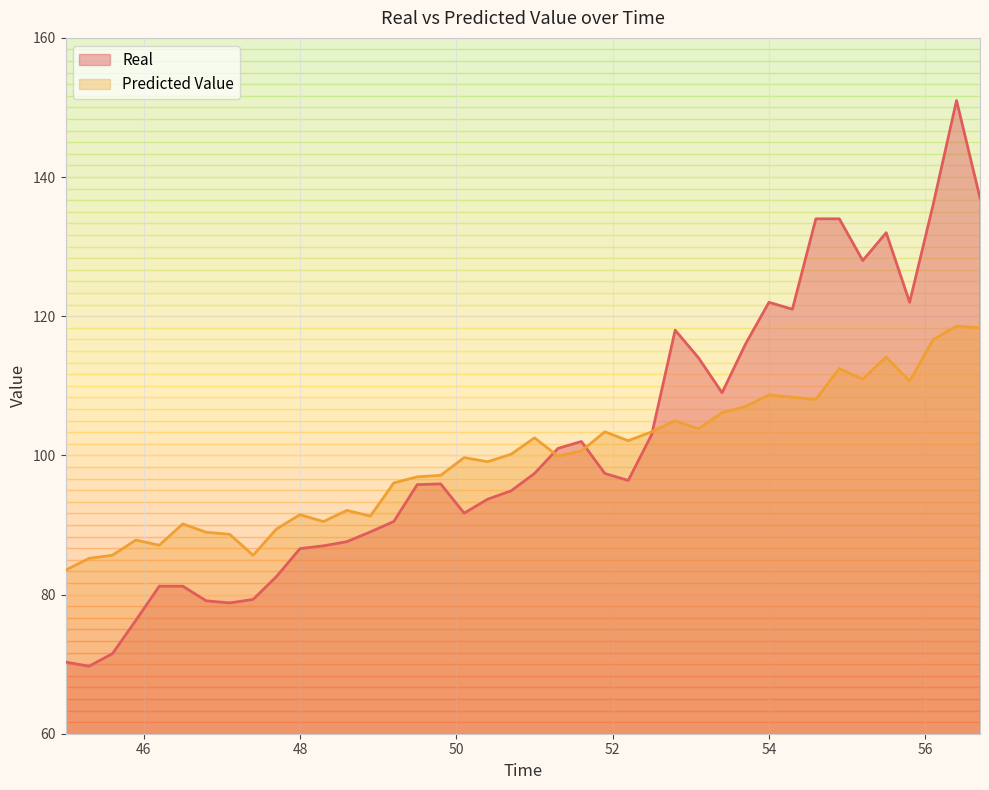

Which series has the largest total across all categories?

Real